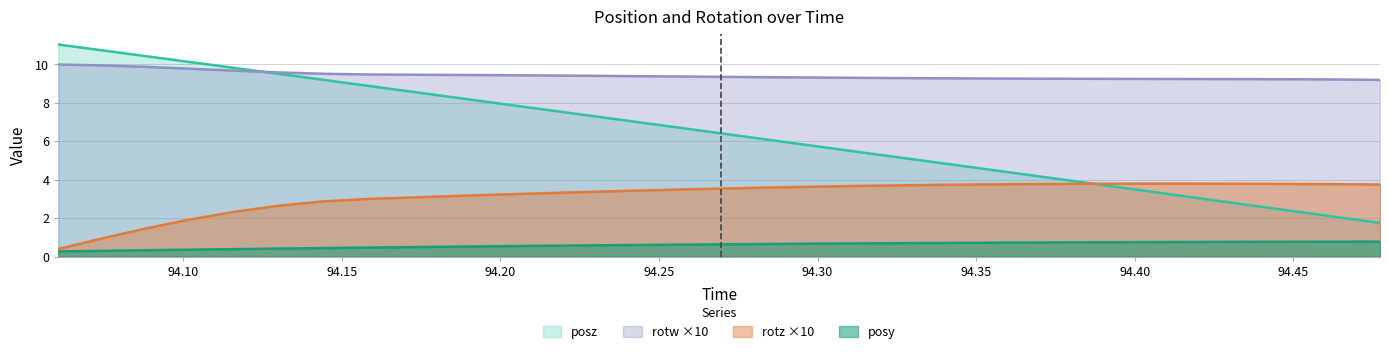

Rank the series by their maximum value, from highest to lowest.

posz, rotw ×10, rotz ×10, posy